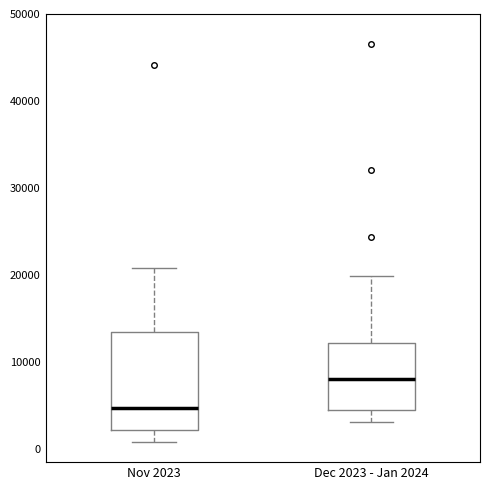

Reading left to right, read every box against the y-axis: the position of its median line, the range the box covers, and the ends of its whiskers. The values are not printed on the chart, so give them approximately, as read against the axis.

Nov 2023: median 5000, box 2000 to 13000, whiskers 1000 to 21000
Dec 2023 - Jan 2024: median 8000, box 5000 to 12000, whiskers 3000 to 20000